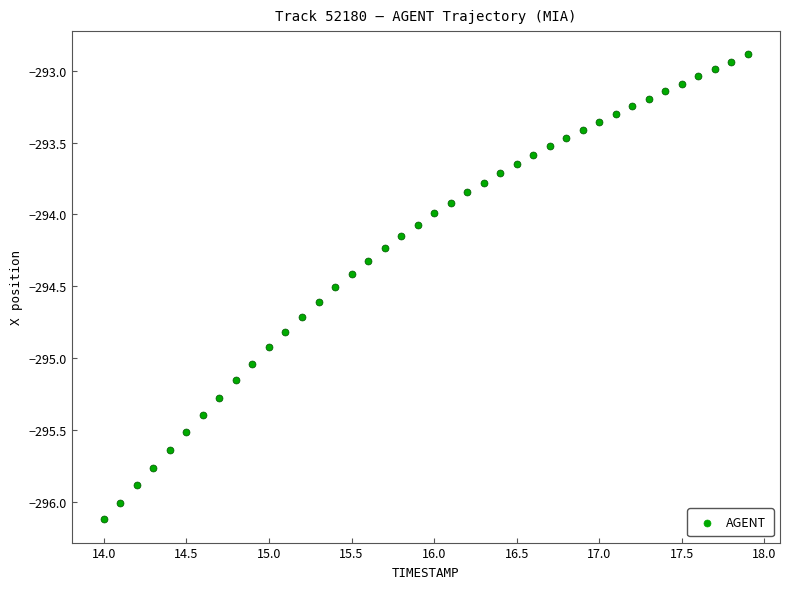

What is the range of Y values (max minus min)?

3.2